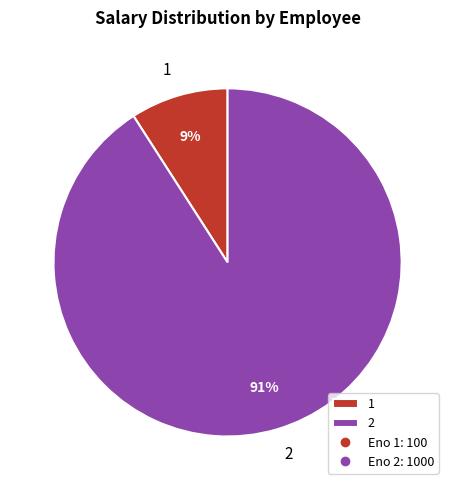

To the nearest percent, what portion does 1 represent?

9%